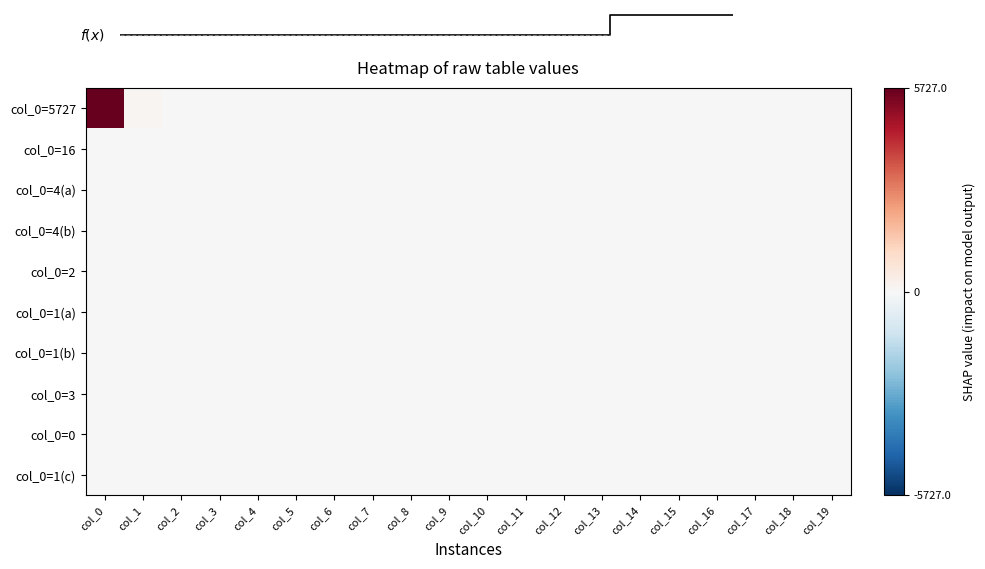

Rank the series by their maximum value, from lowest to highest.

col_0=0, col_0=1(a), col_0=1(b), col_0=1(c), col_0=2, col_0=3, col_0=4(a), col_0=4(b), col_0=16, col_0=5727